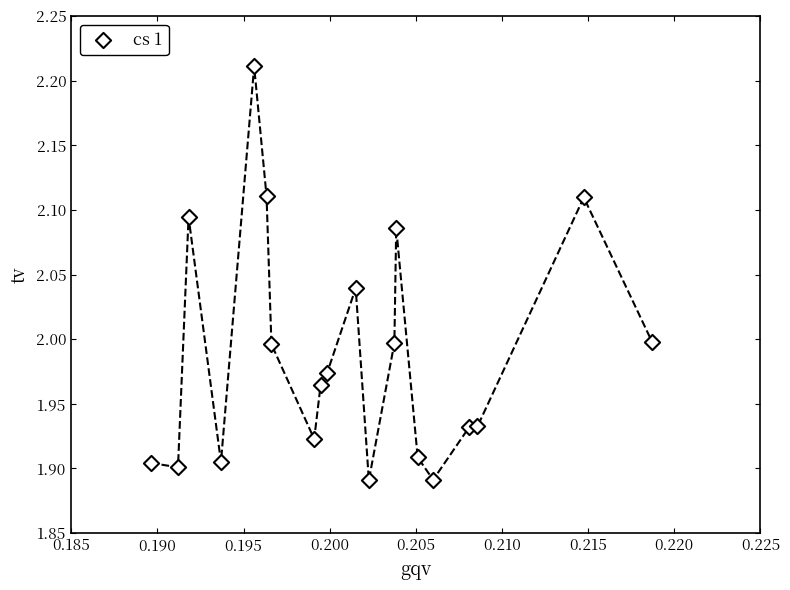

What is the range of Y values (max minus min)?

0.3